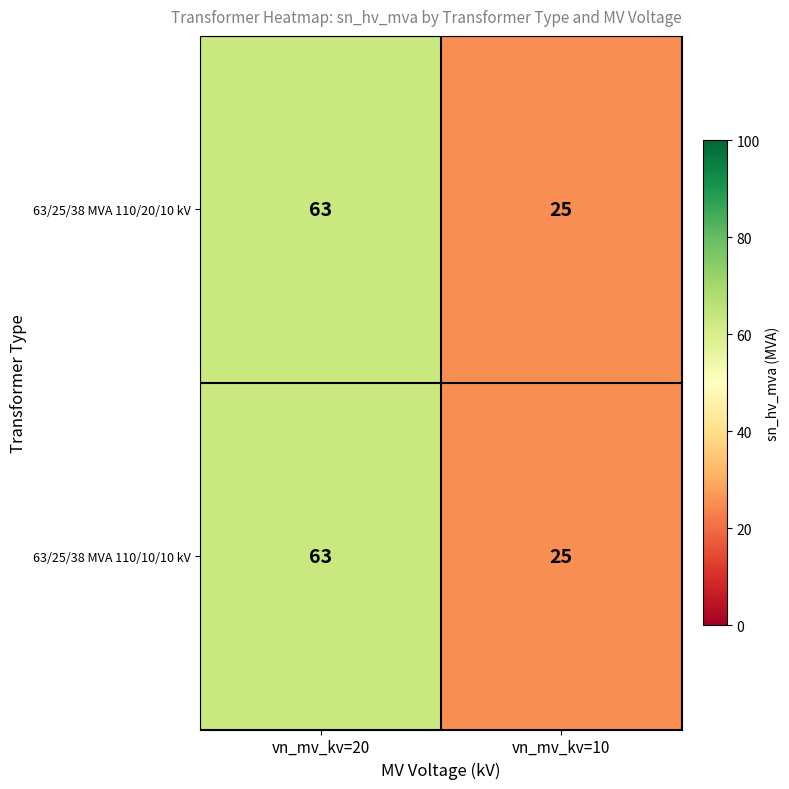

The value of 63/25/38 MVA 110/10/10 kV at vn_mv_kv=10 is 25. True or false?

True